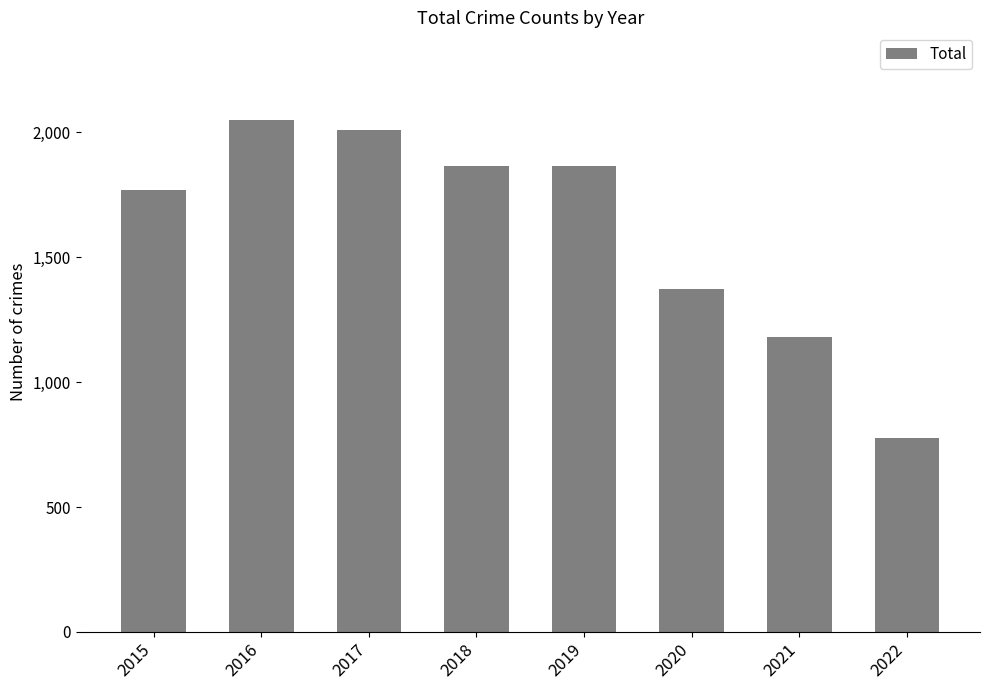

What is the sum of all values?

12891